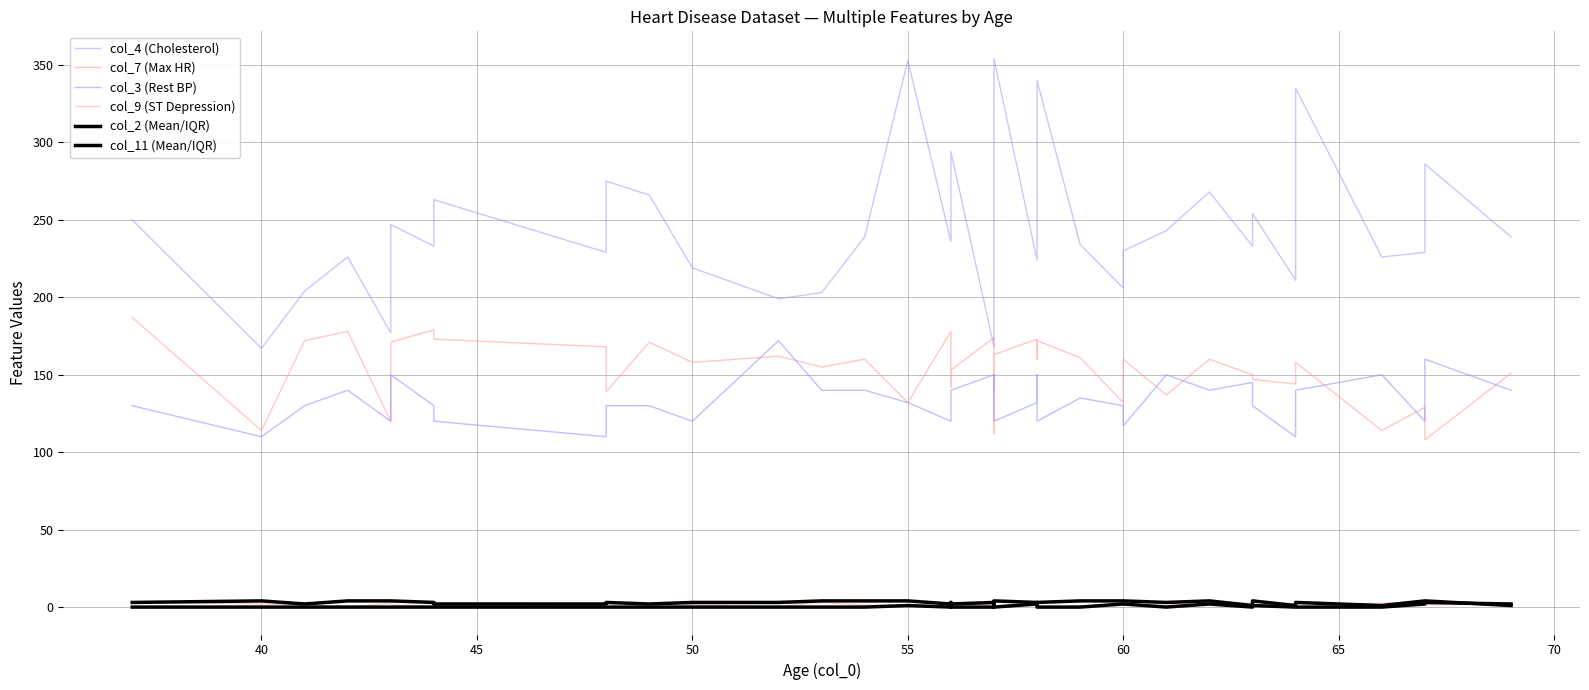

How many values in the col_7 (Max HR) series are below 160?

20